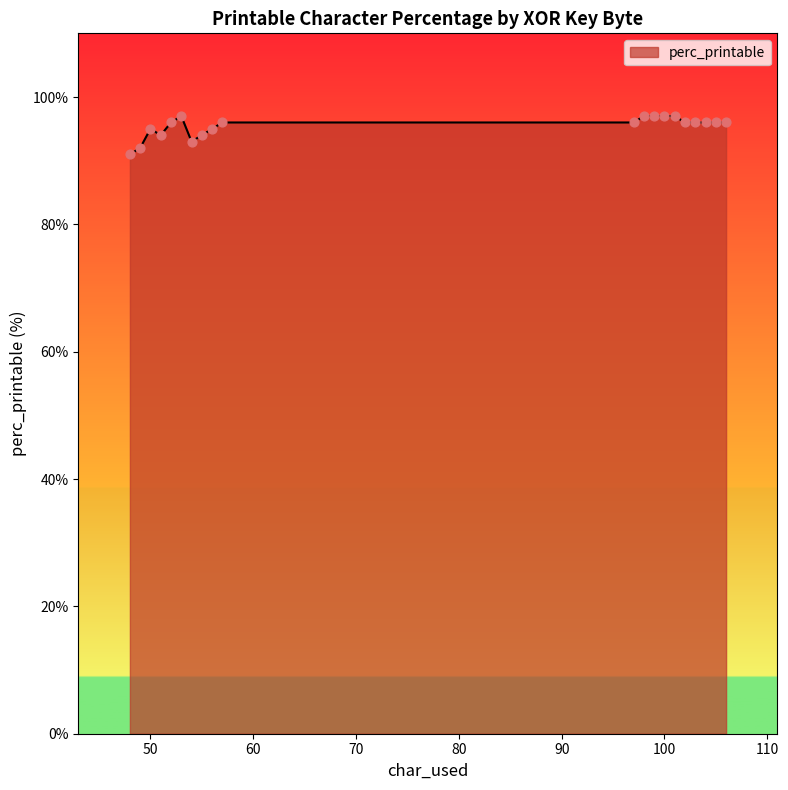

What is the difference between the maximum and minimum values?

6